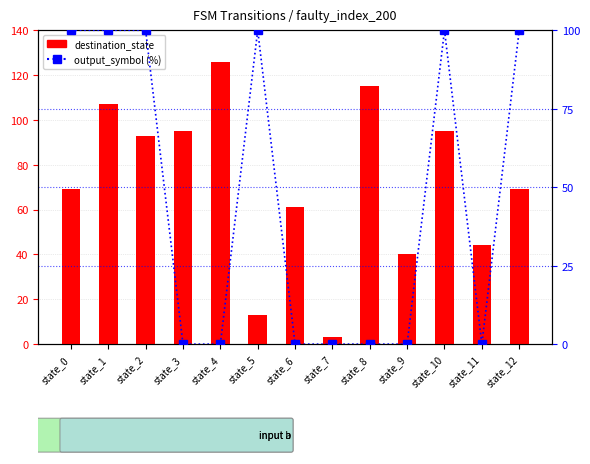

List the labels in order of destination_state value, smallest first.

state_7, state_5, state_9, state_11, state_6, state_0, state_12, state_2, state_3, state_10, state_1, state_8, state_4